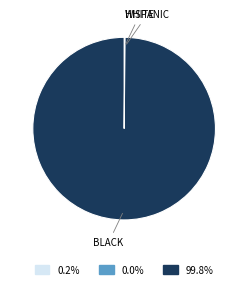

Is there a majority slice in this chart?

Yes